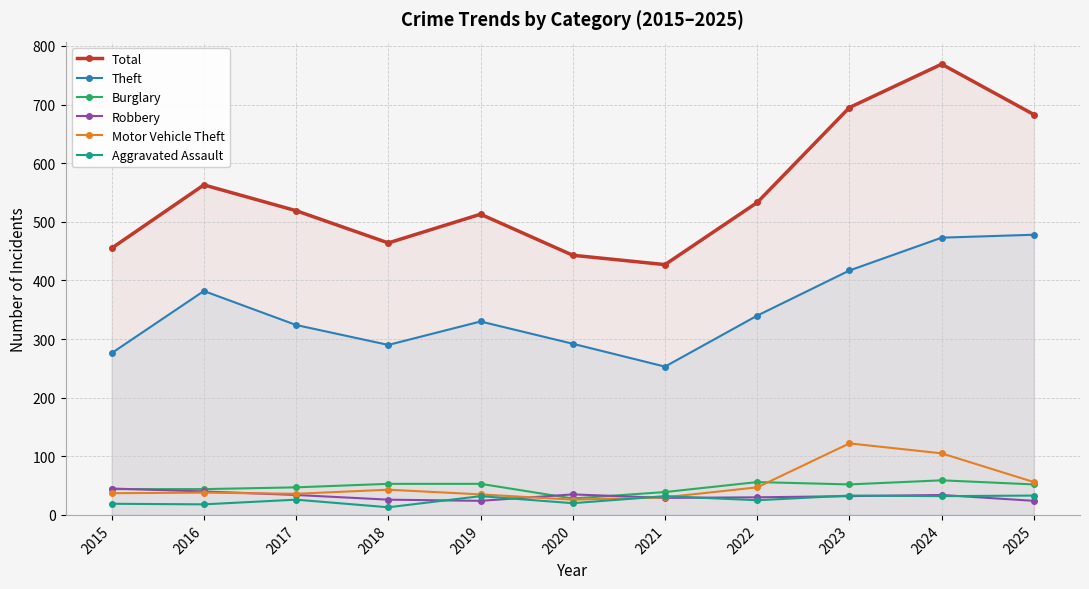

At which category does Aggravated Assault reach its first local valley?

2016